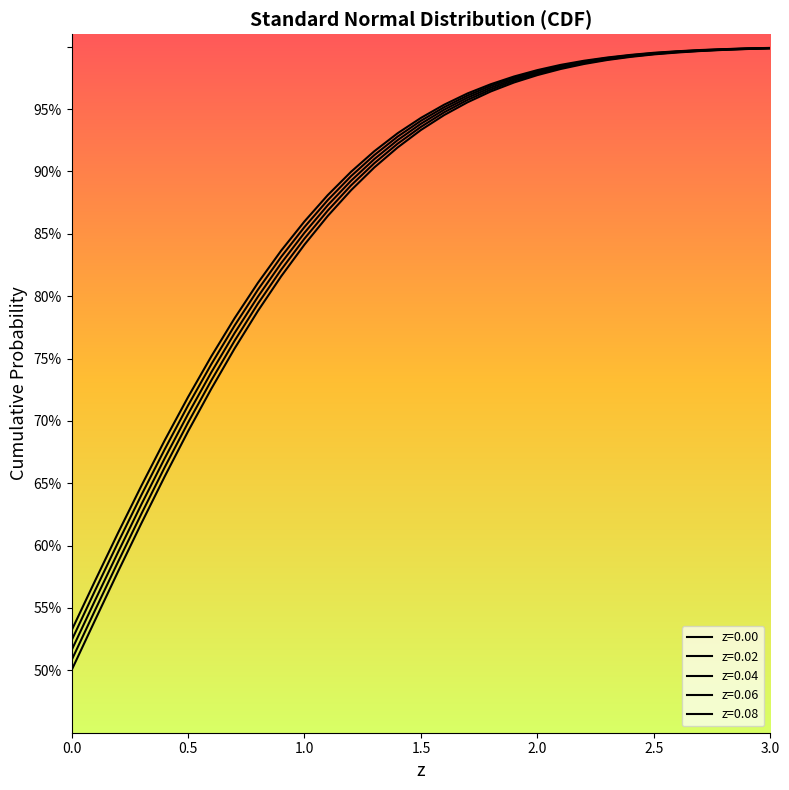

Does the chart display data point markers on the line(s)?

No